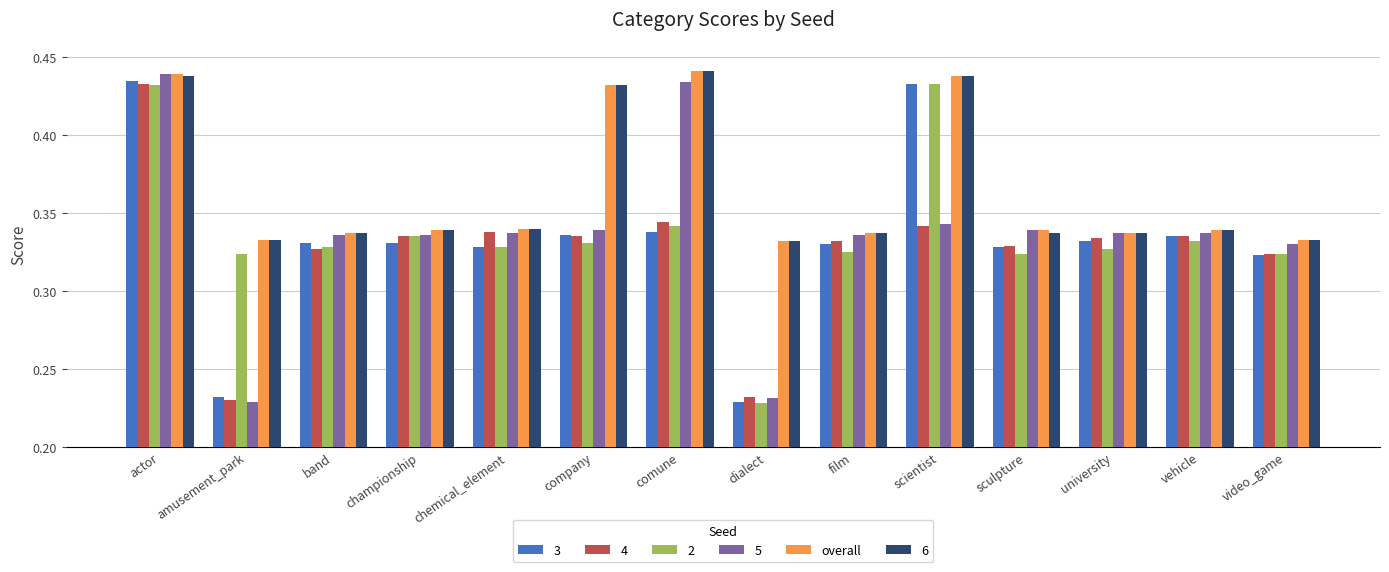

Count the 2 values in the range 0 to 1.

14